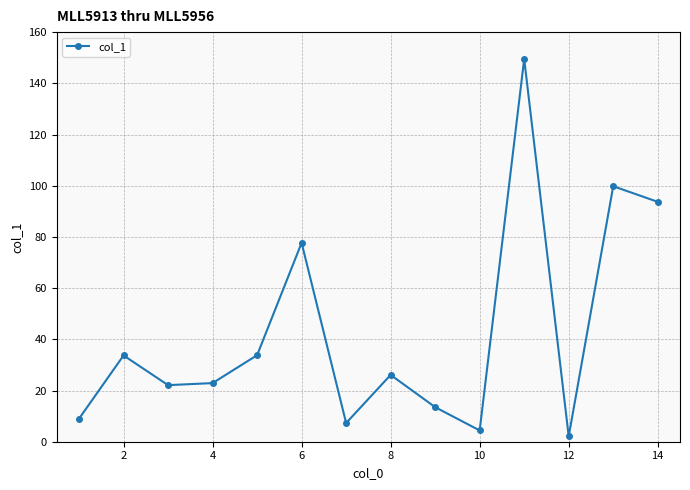

What is the difference between the maximum and minimum values?

147.4